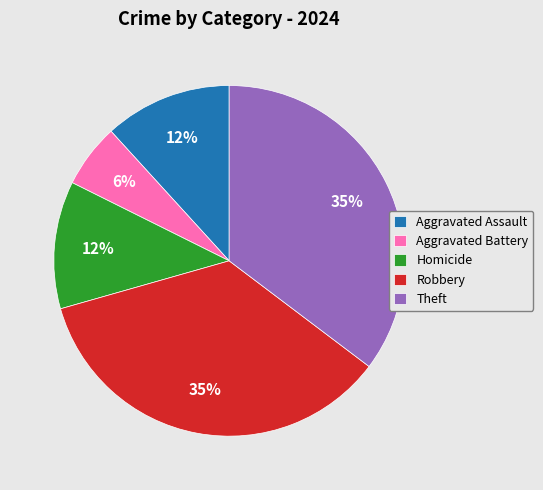

Is it true that Homicide is 12% of the pie?

True